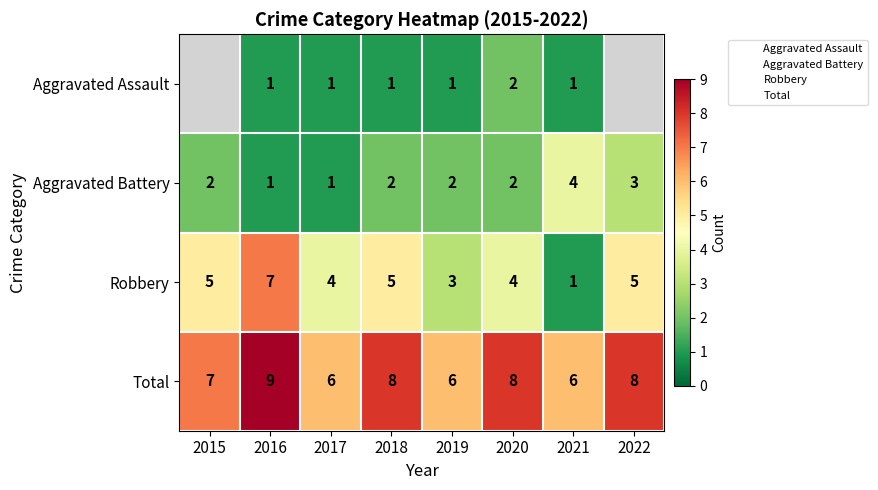

What is the difference between the highest and lowest values at 2019?

5